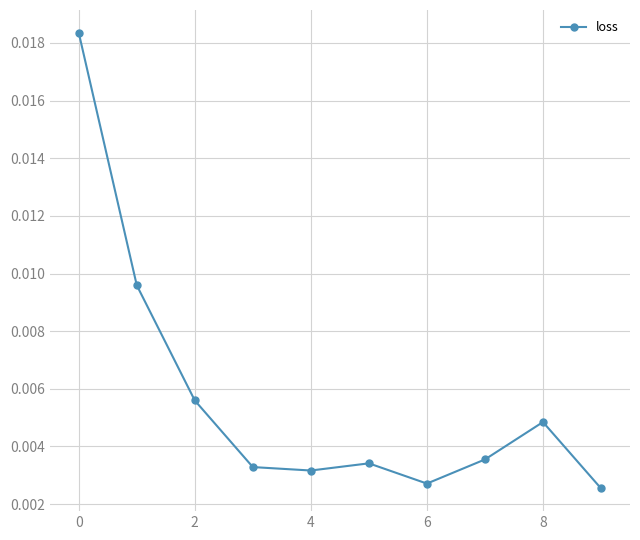

Count the values in the range 0 to 1.

10